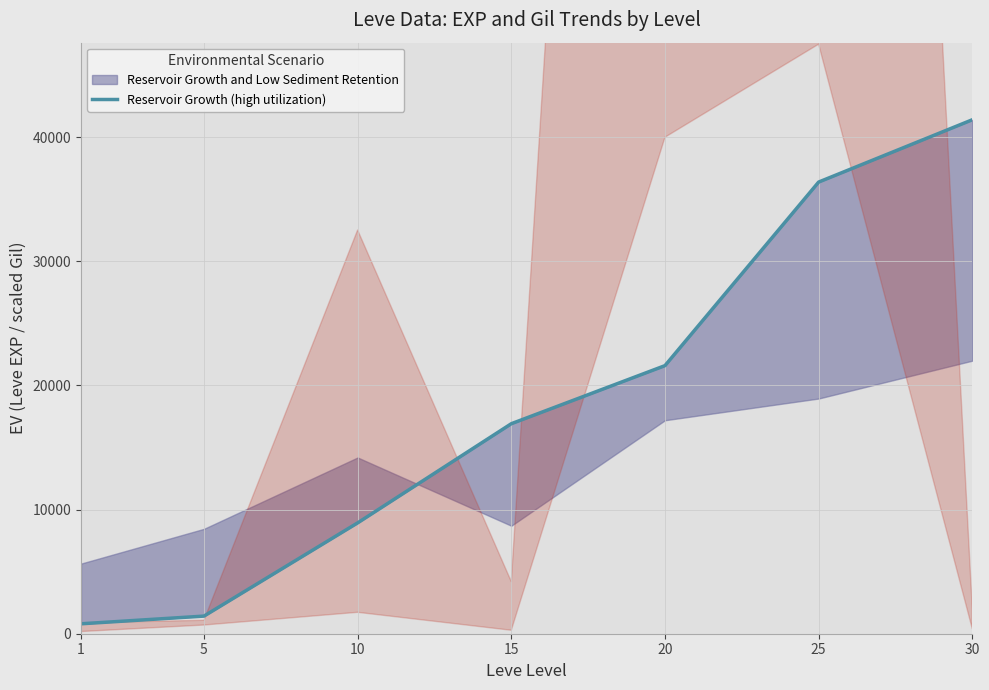

Which has a higher value, 10 or 30?

30